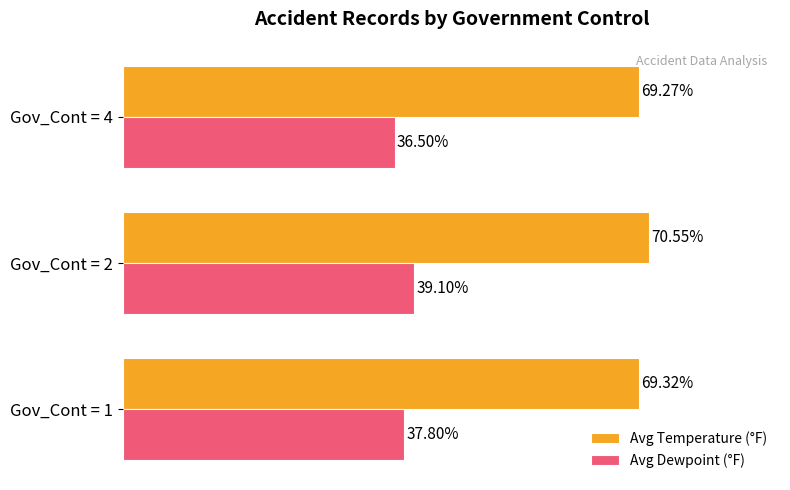

At which label does Avg Dewpoint (°F) reach its minimum?

Gov_Cont = 4